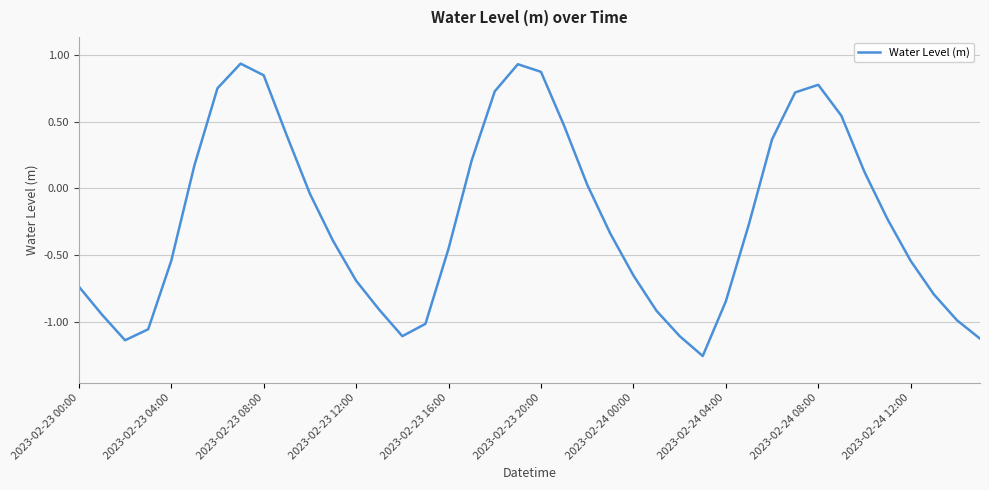

How many lines are shown in the chart?

1